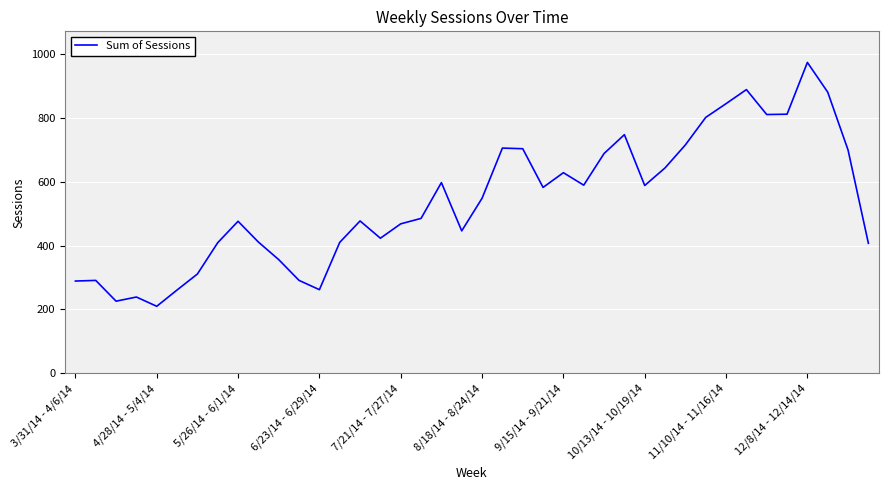

What is the maximum value shown in the chart?

973